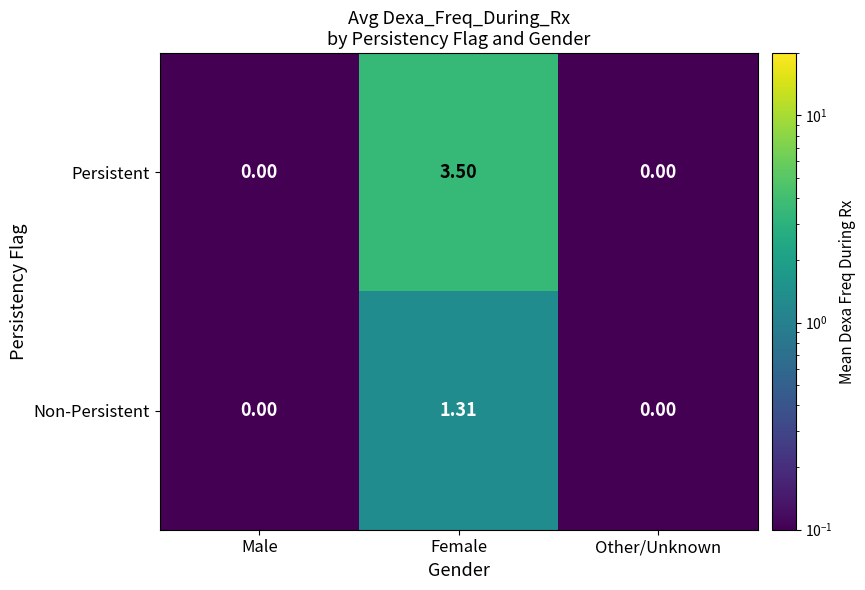

At which category is the sum across all series the highest?

Female